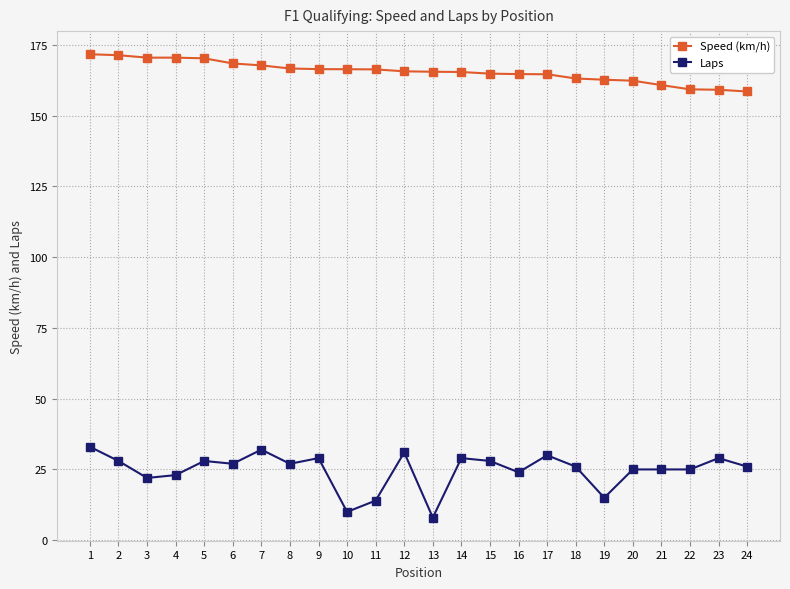

What is the difference between the highest and lowest values at 23?

130.1